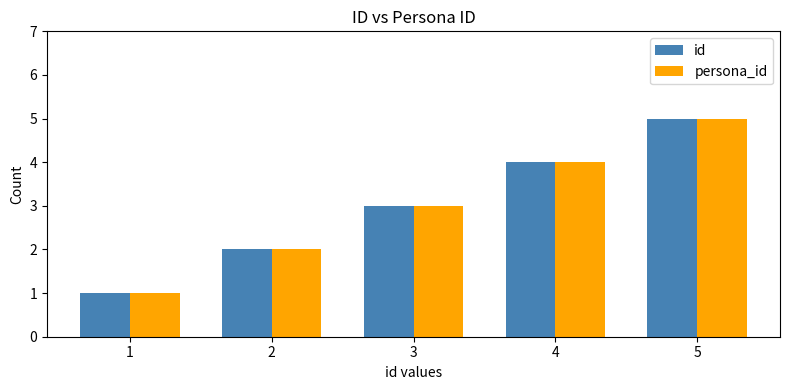

How many data points does each series have?

5